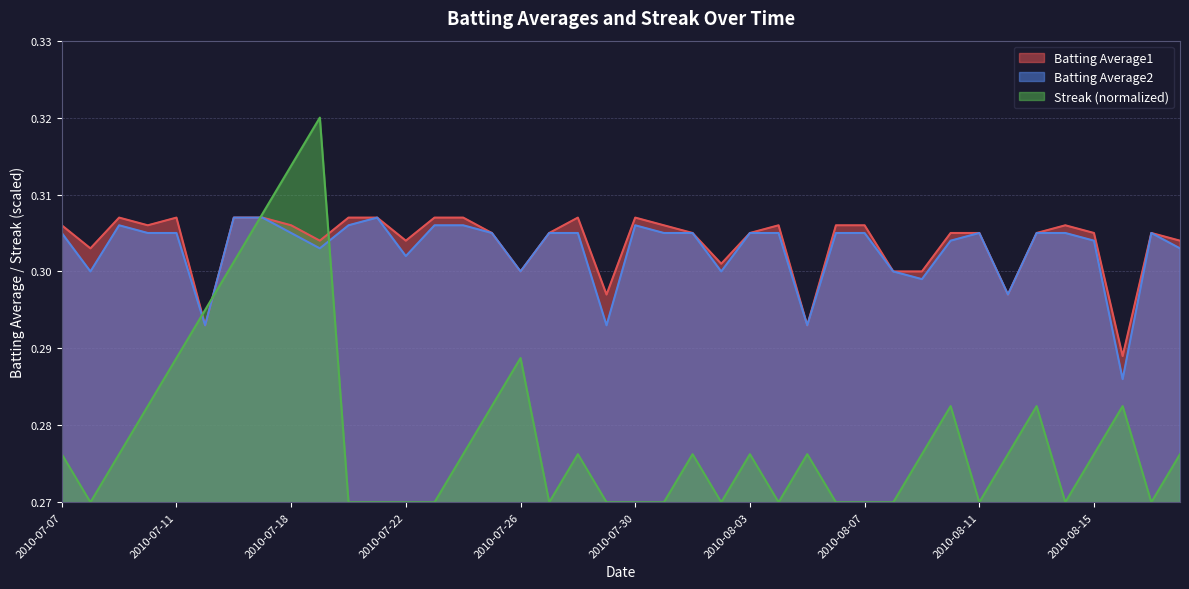

What are all the series names shown in the legend?

Batting Average1, Batting Average2, Streak (normalized)